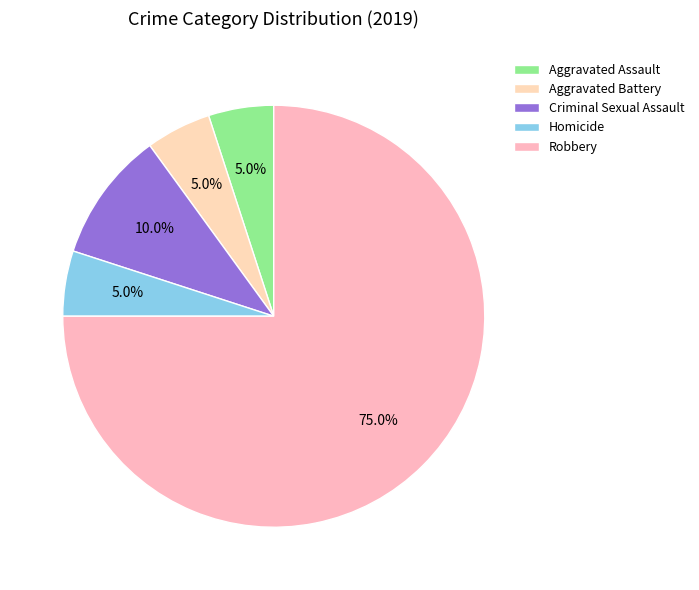

What is the majority slice?

Robbery